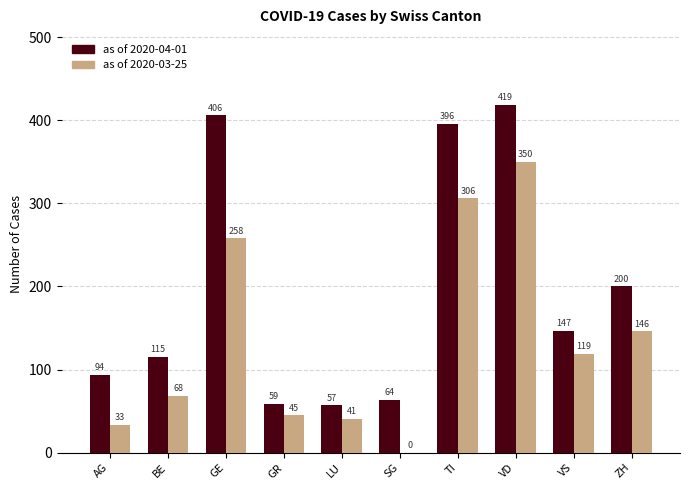

What is the sum of the as of 2020-03-25 values at AG and TI?

339